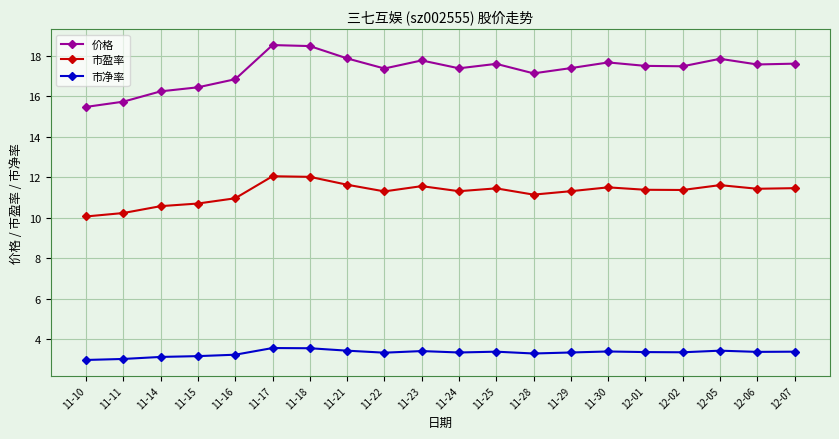

At which label does 价格 first exceed 17?

11-17